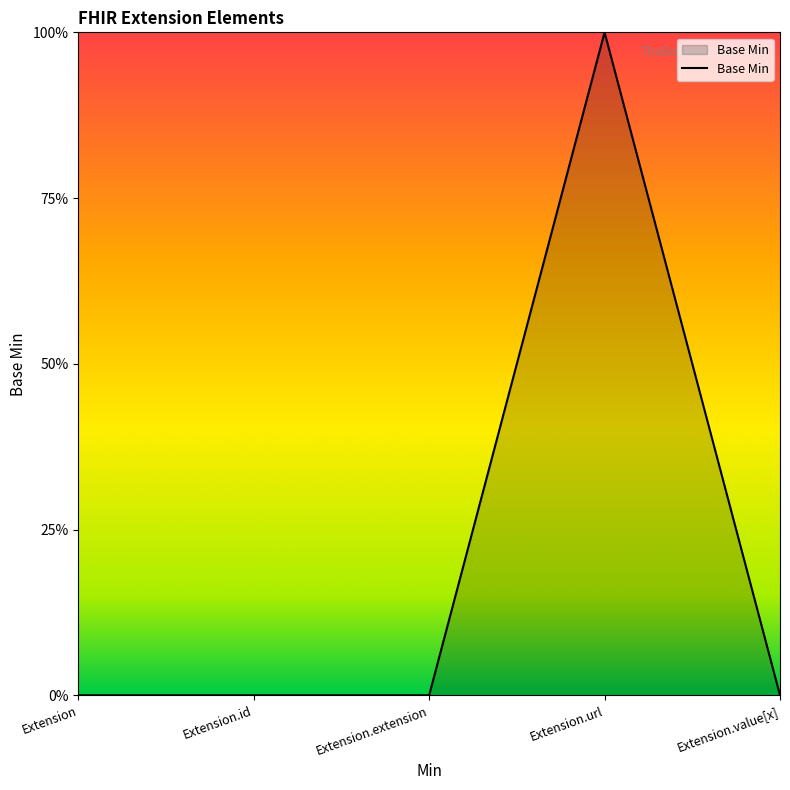

Is this an area chart (filled region under the line)?

Yes